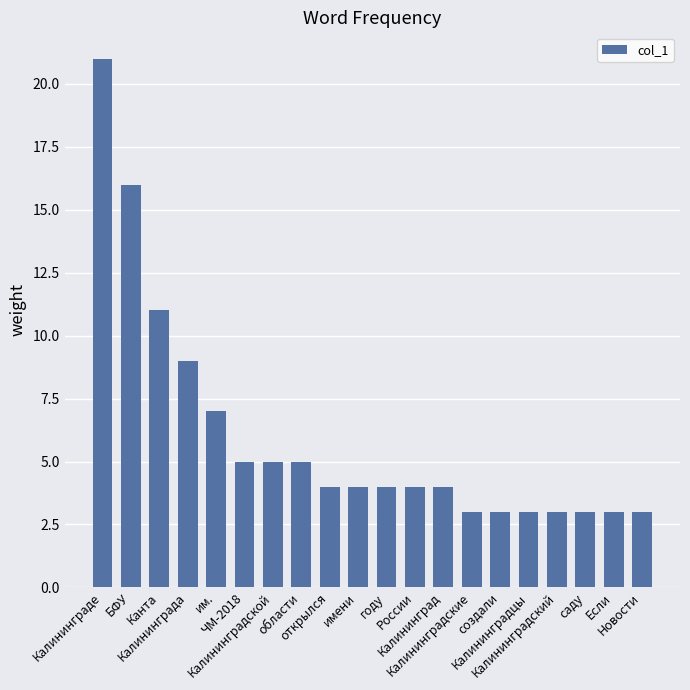

The chart shows a value of 3 at Калининградцы. True or false?

True